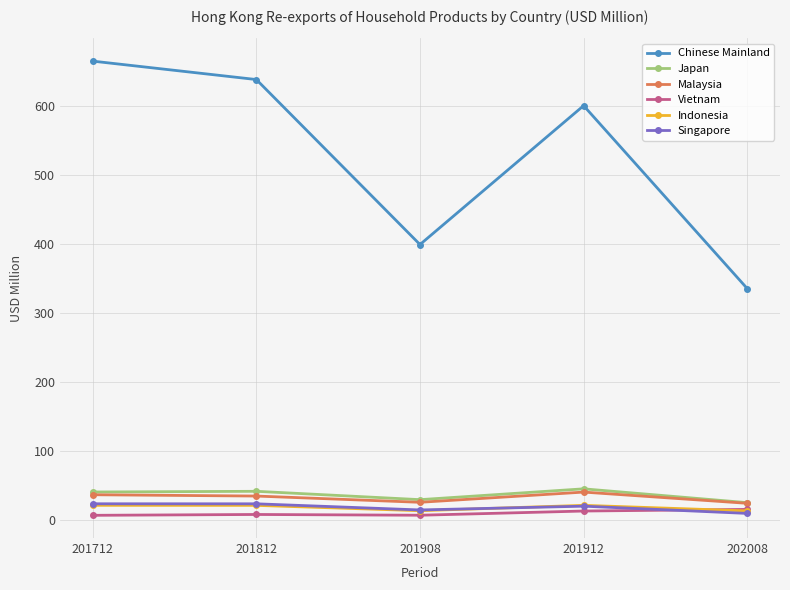

What is the value of the Chinese Mainland point at the 2nd from the left?

638.5